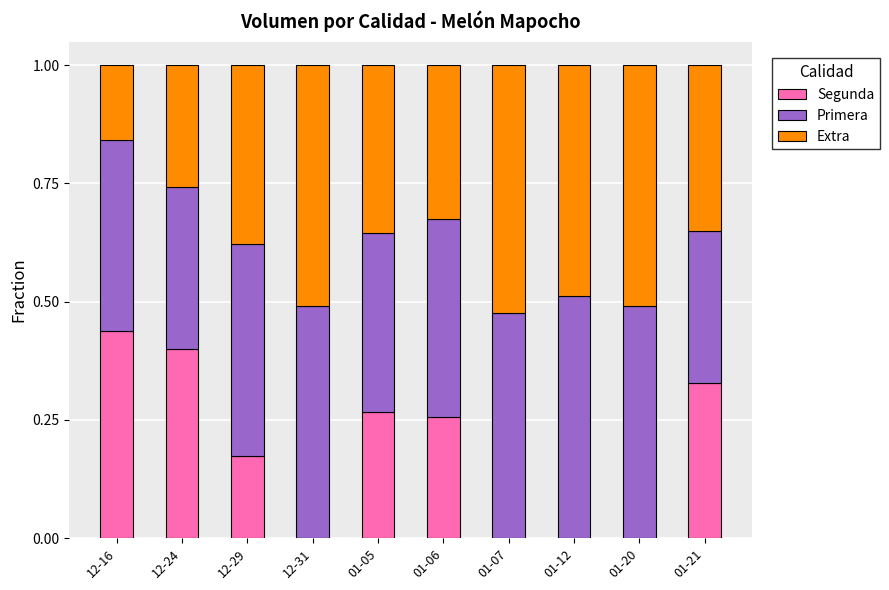

Which category has the highest value in the Segunda series?

12-16